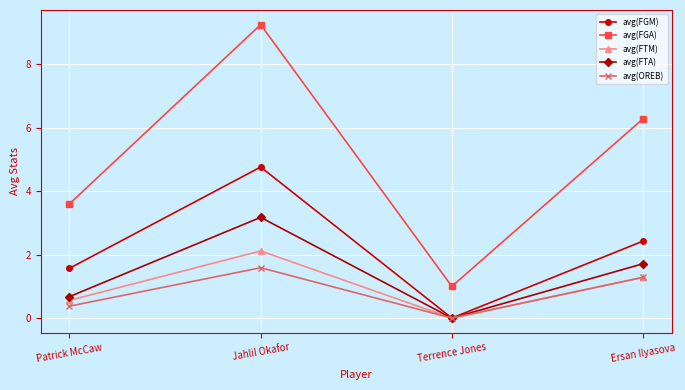

What is the total value across all series at Terrence Jones?

1.0